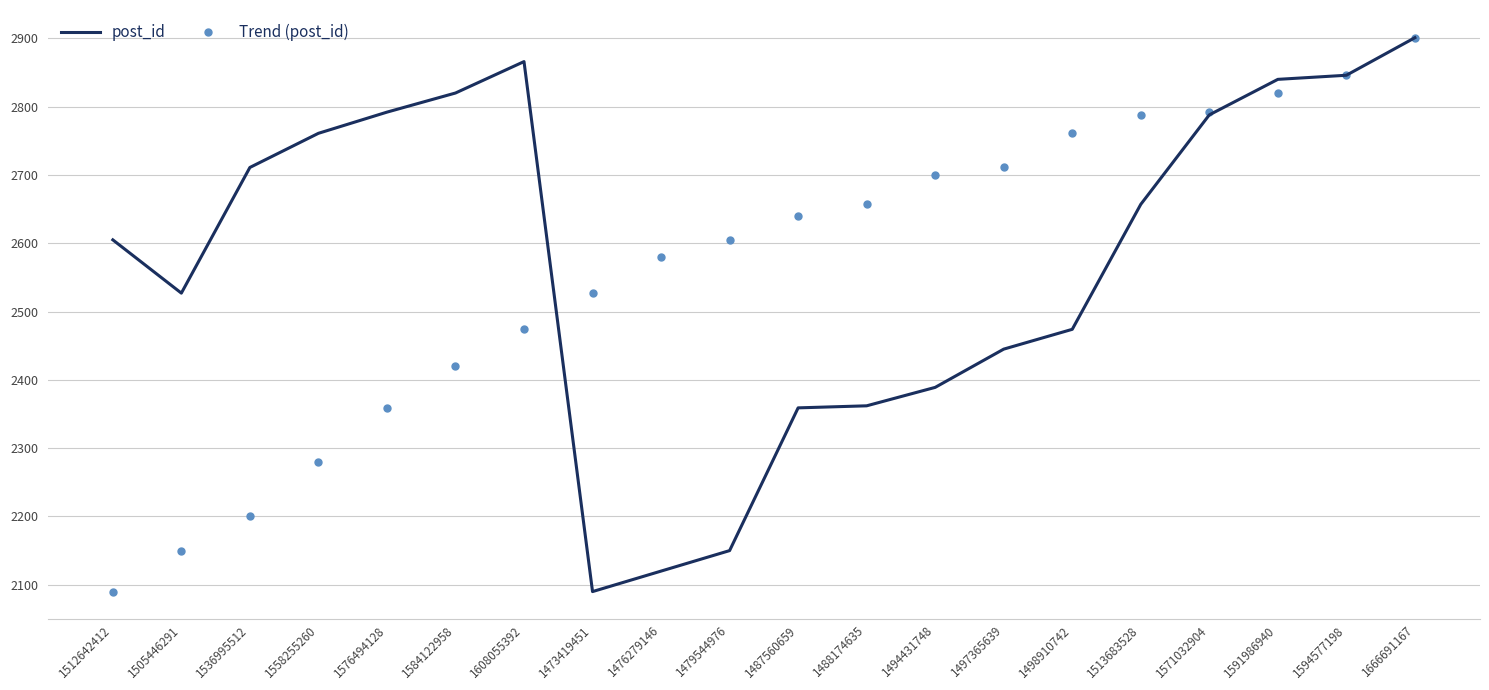

The Trend (post_id) series shows 4334 at 1666691167. True or false?

False